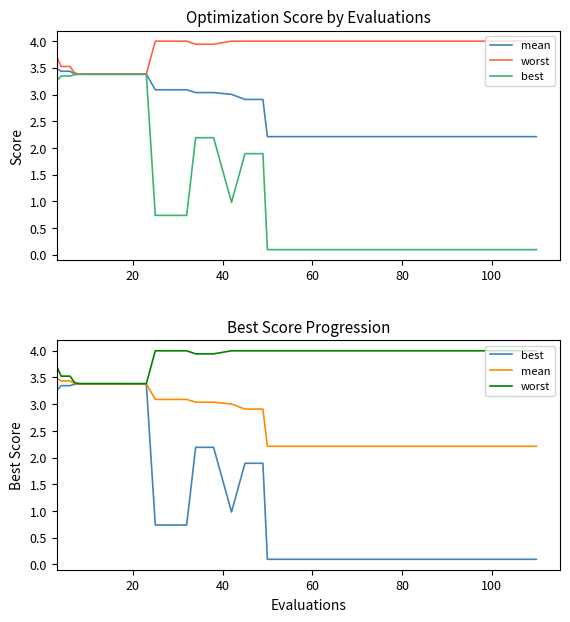

Which series has the largest total across all categories?

worst